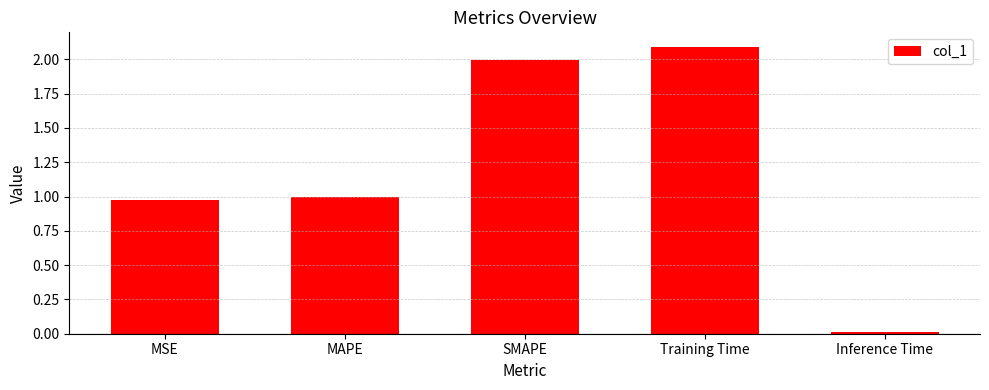

Read the value at SMAPE.

2.0